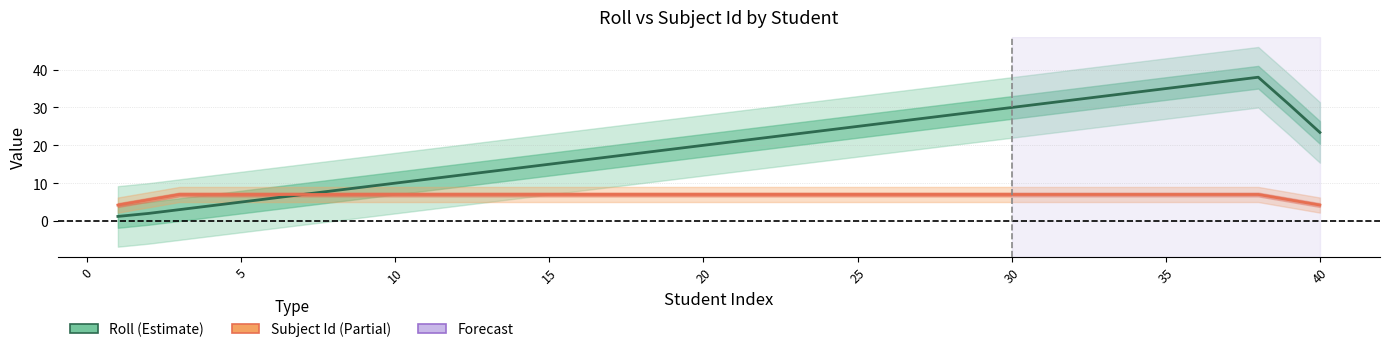

Which series has the largest total across all categories?

Roll